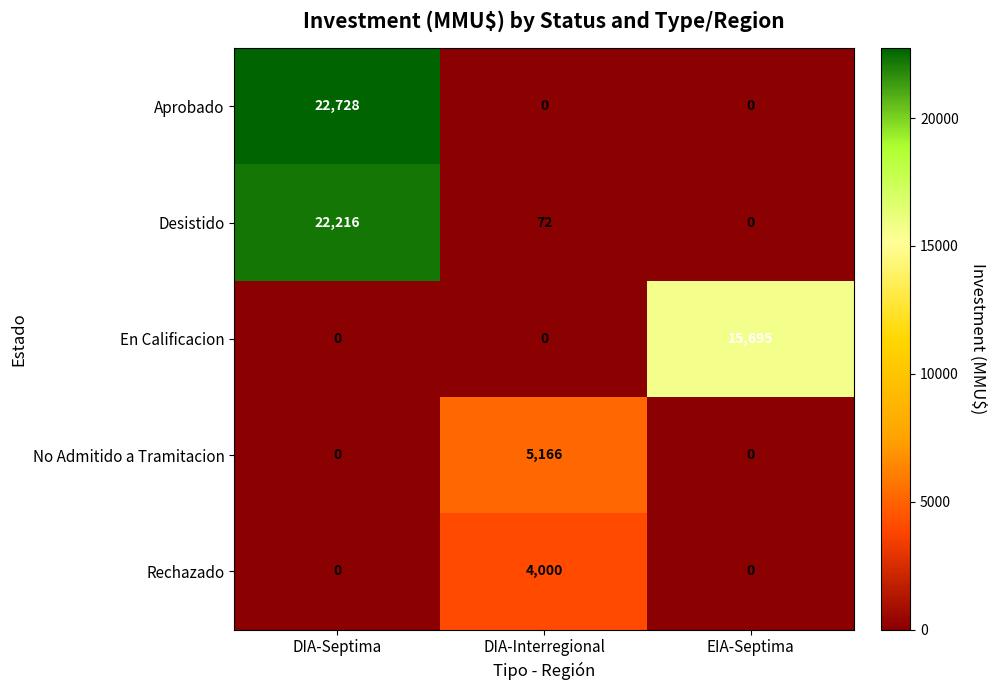

What is the total value across all series at DIA-Interregional?

9238